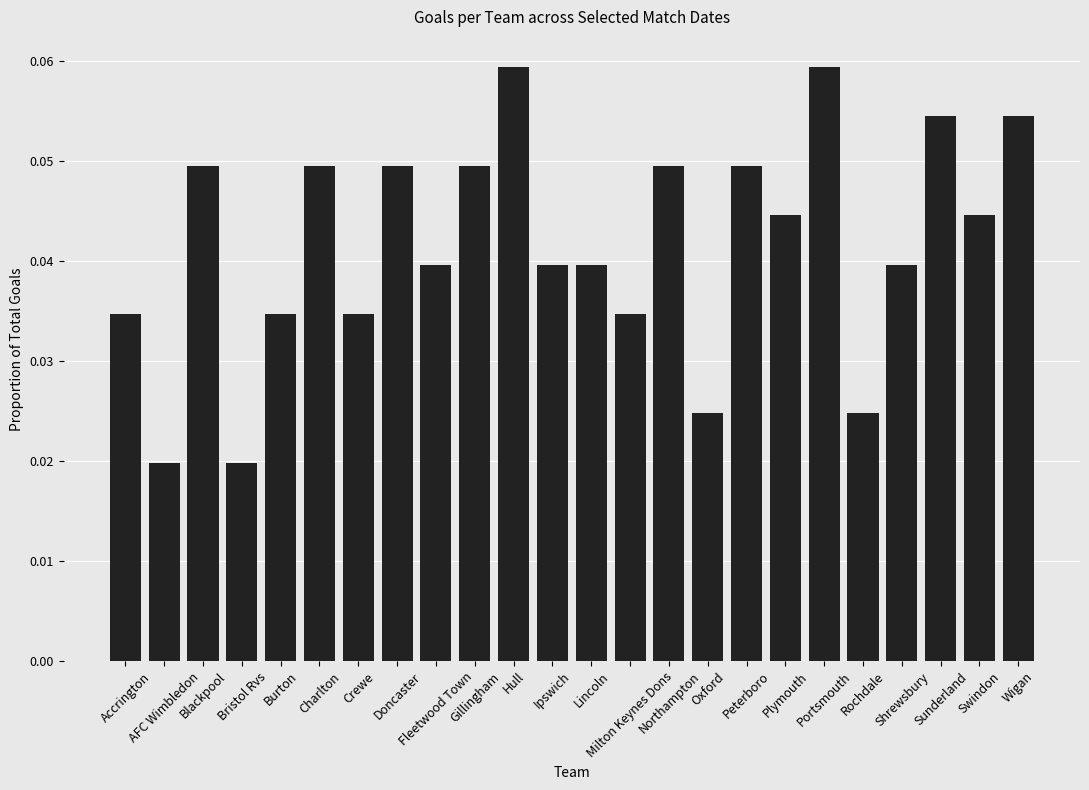

What is the sum of all values?

1.0